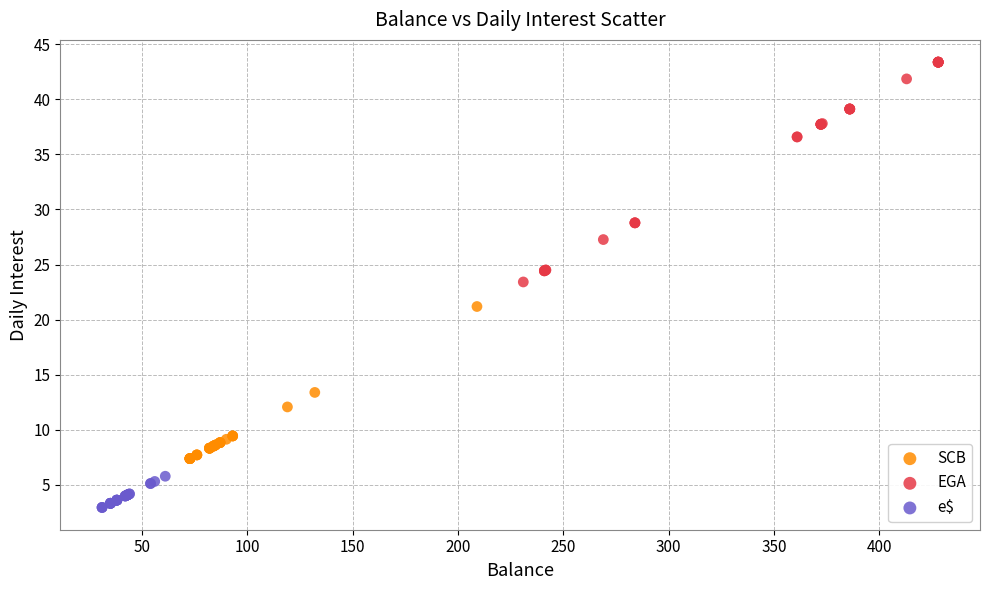

Which series contains the highest Y value?

EGA